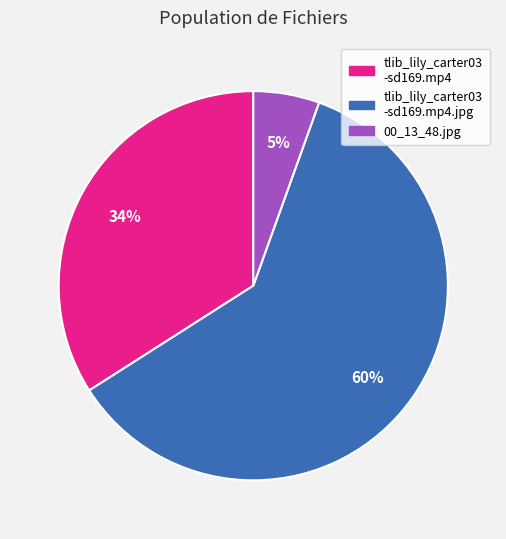

Is there any slice that represents more than half of the pie?

Yes